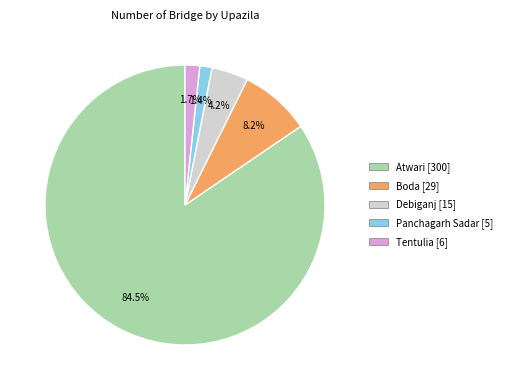

Which category has the biggest portion of the pie?

Atwari